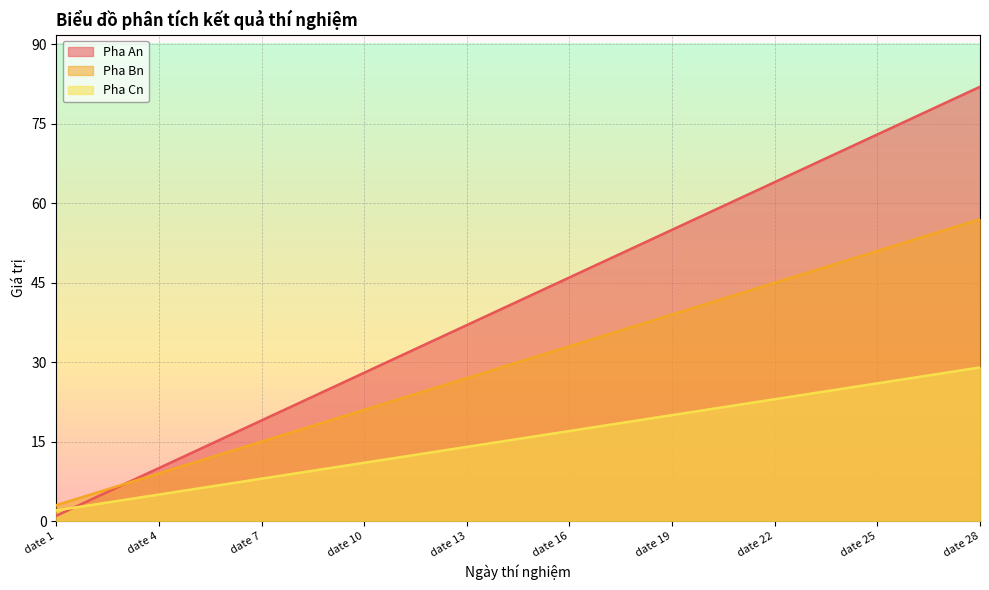

Rank the series at date 14 from highest to lowest value.

Pha An, Pha Bn, Pha Cn